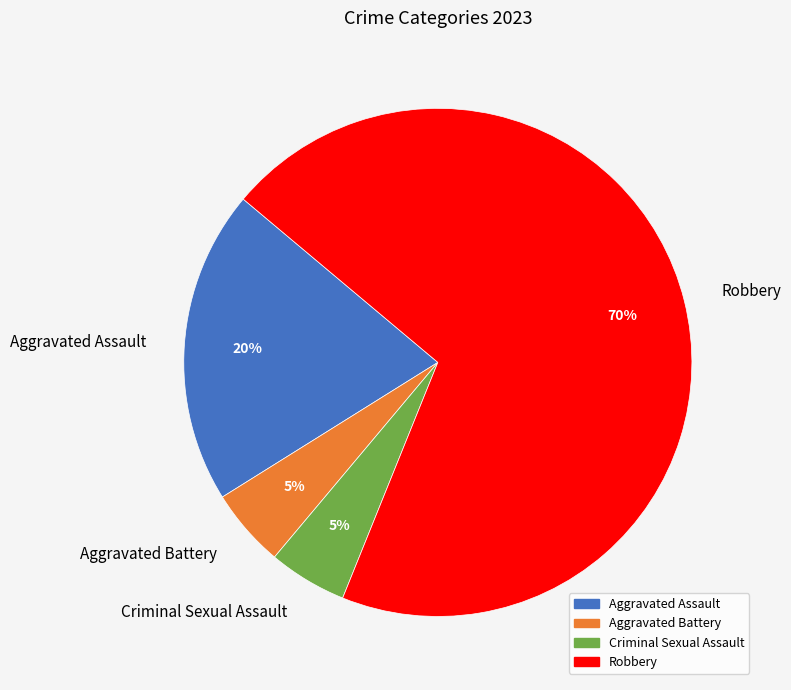

How many segments does this pie chart have?

4